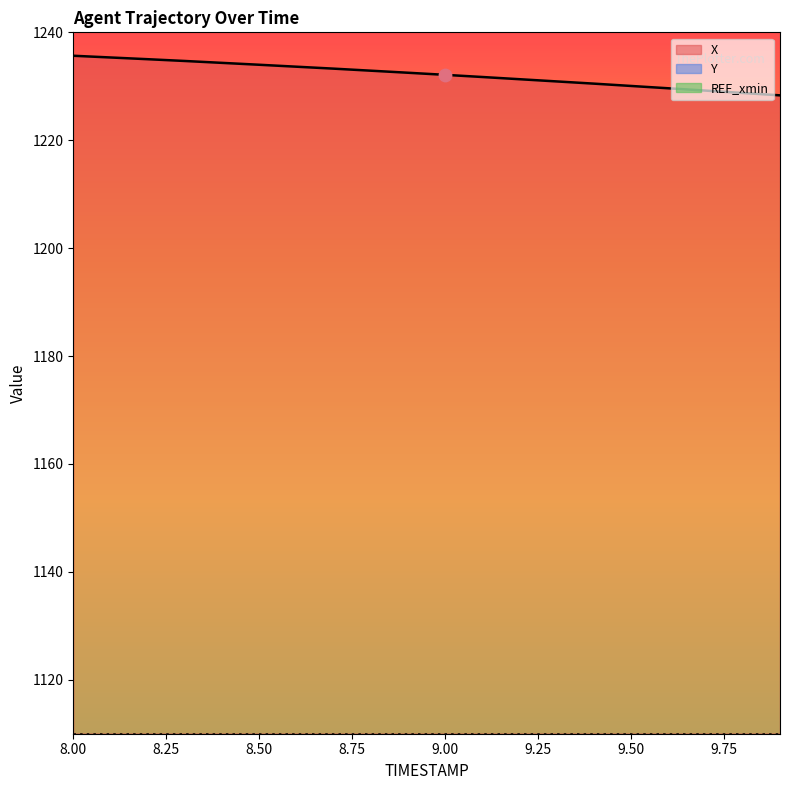

Which series has the largest Y range (max minus min)?

X